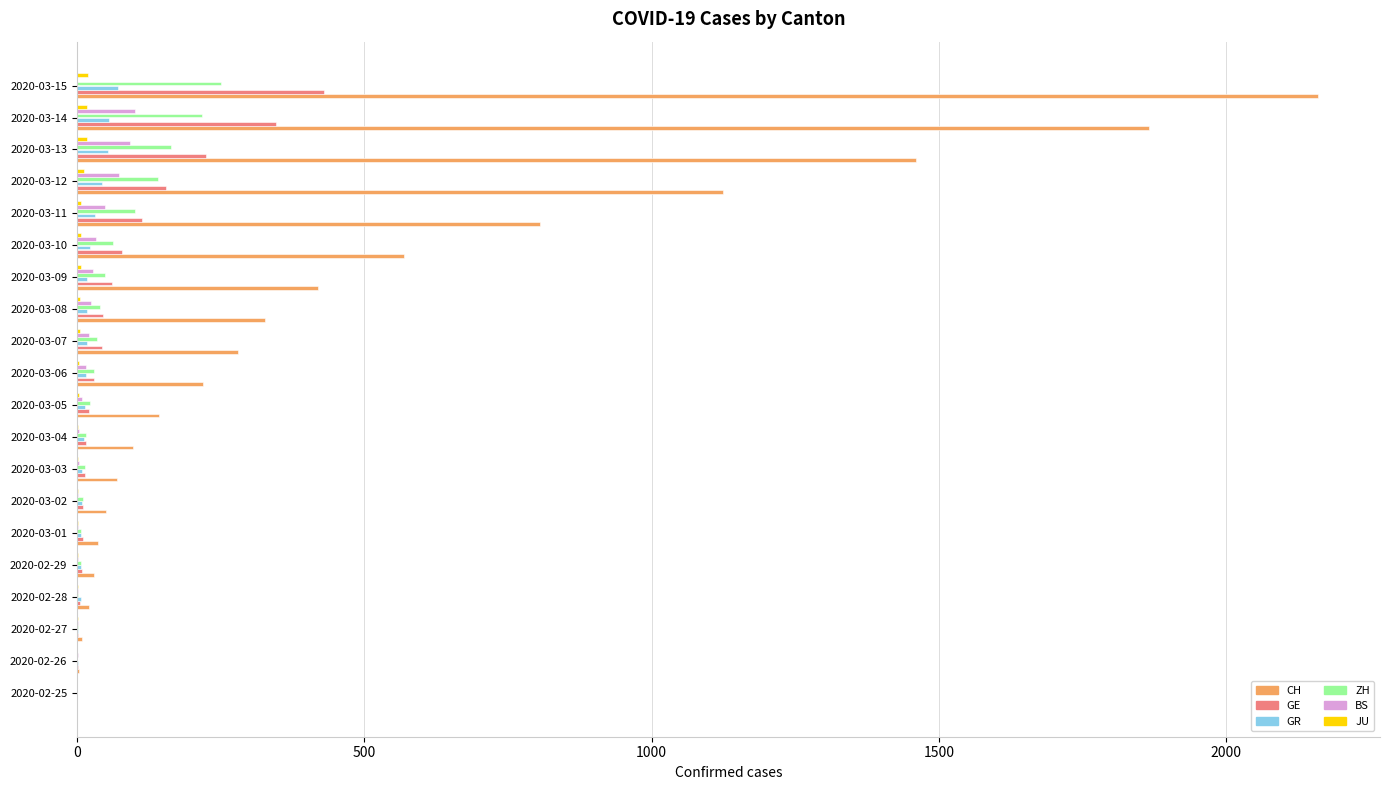

Which series changed the most between 2020-02-29 and 2020-03-15?

CH